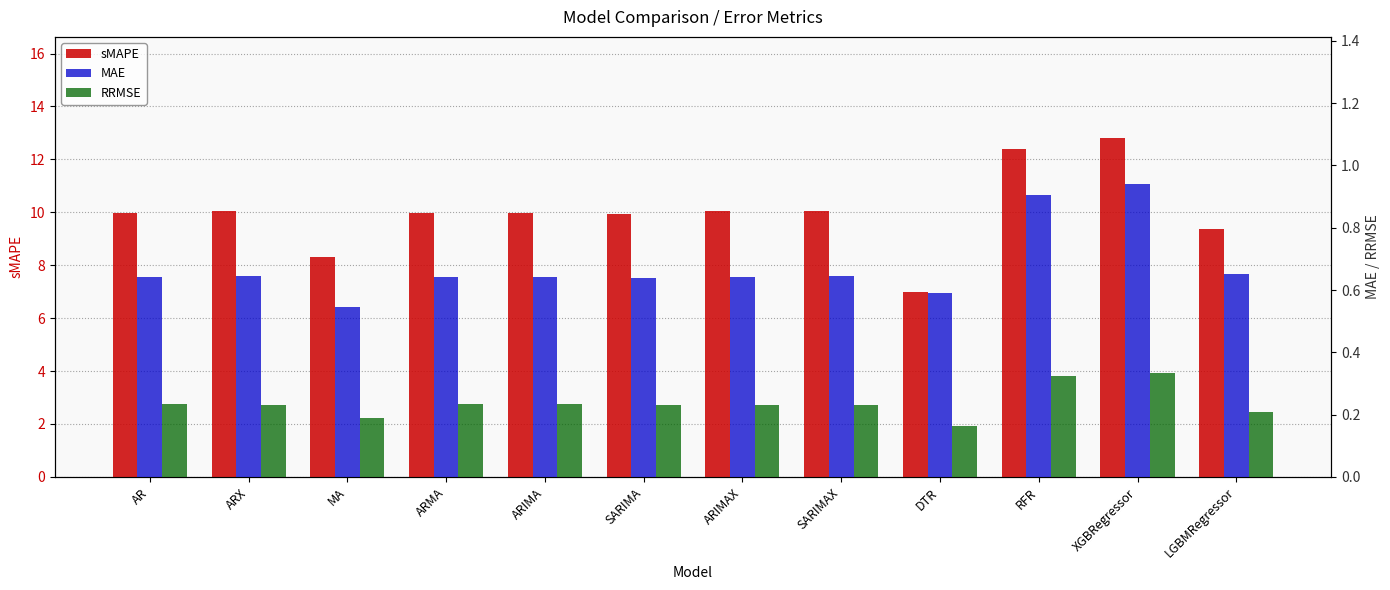

What is the smallest value displayed?

0.2